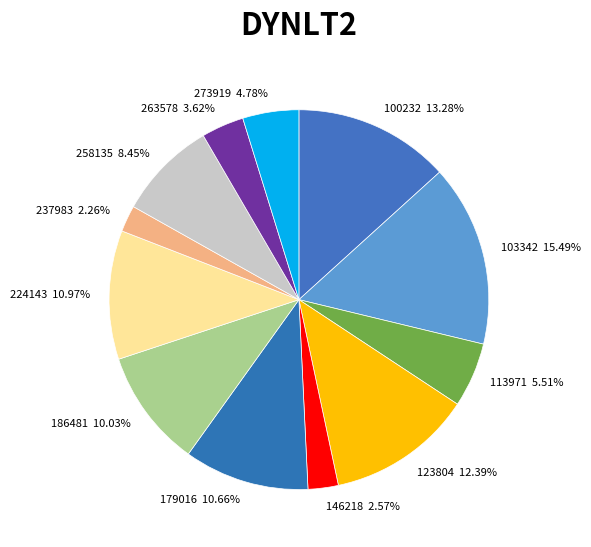

How many segments does this pie chart have?

12